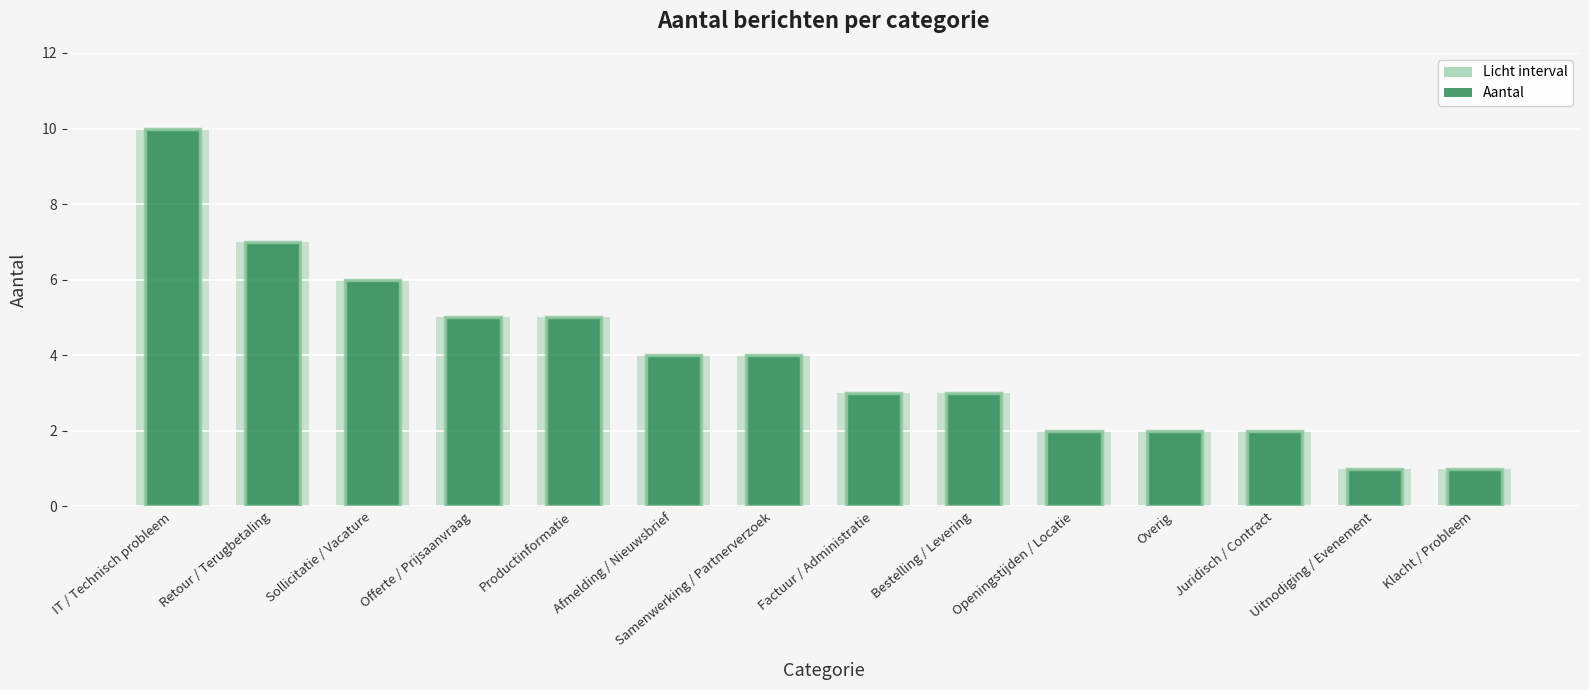

Reading right to left, transcribe all the data shown in this chart.

1	1	2	2	2	3	3	4	4	5	5	6	7	10